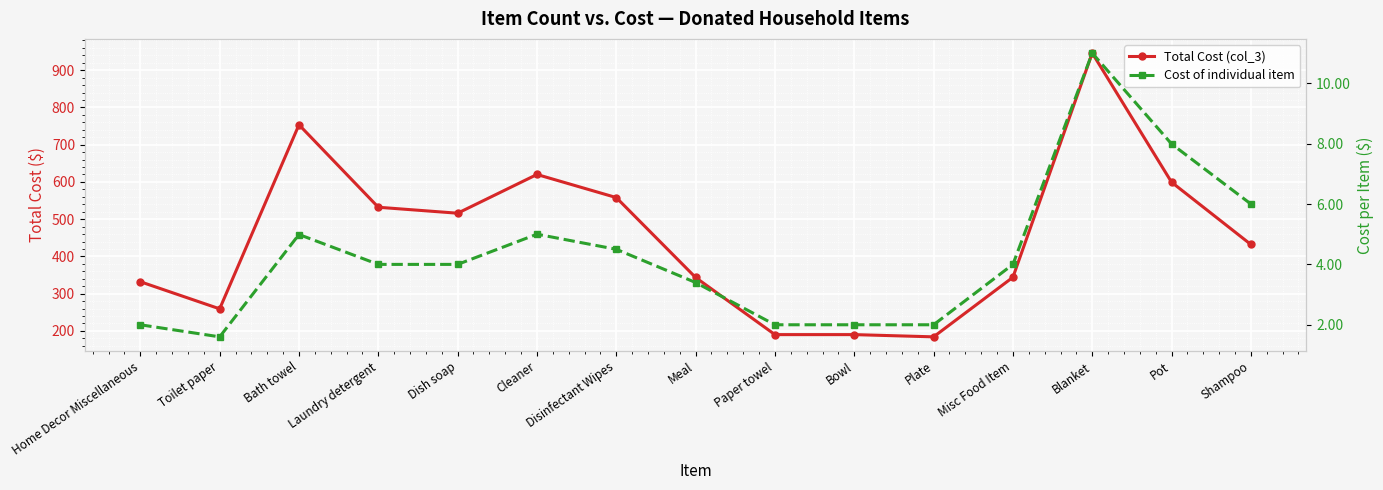

List the labels in order of Cost of individual item value, smallest first.

Toilet paper, Home Decor Miscellaneous, Paper towel, Bowl, Plate, Meal, Laundry detergent, Dish soap, Misc Food Item, Disinfectant Wipes, Bath towel, Cleaner, Shampoo, Pot, Blanket